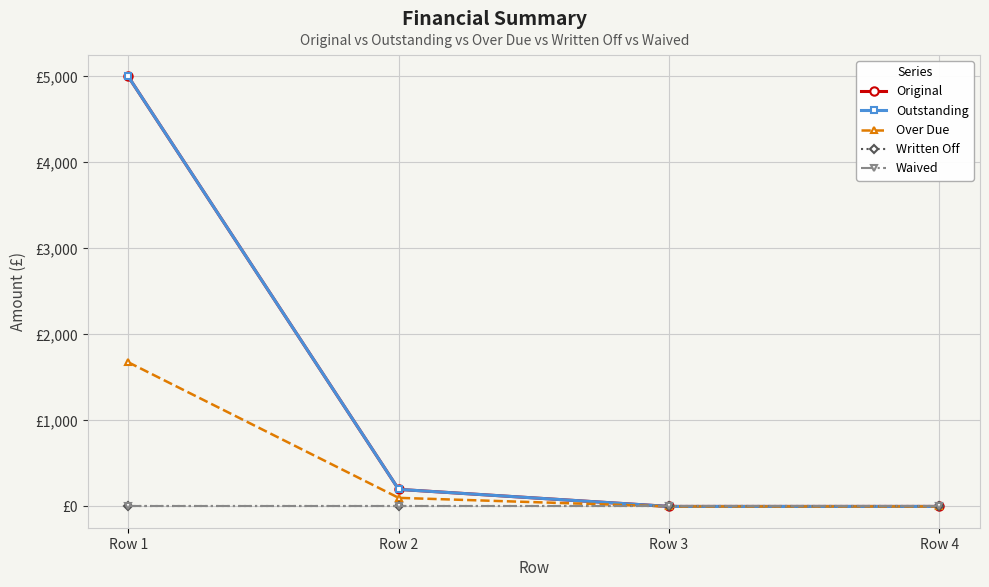

Is this an area chart (filled region under the line)?

No